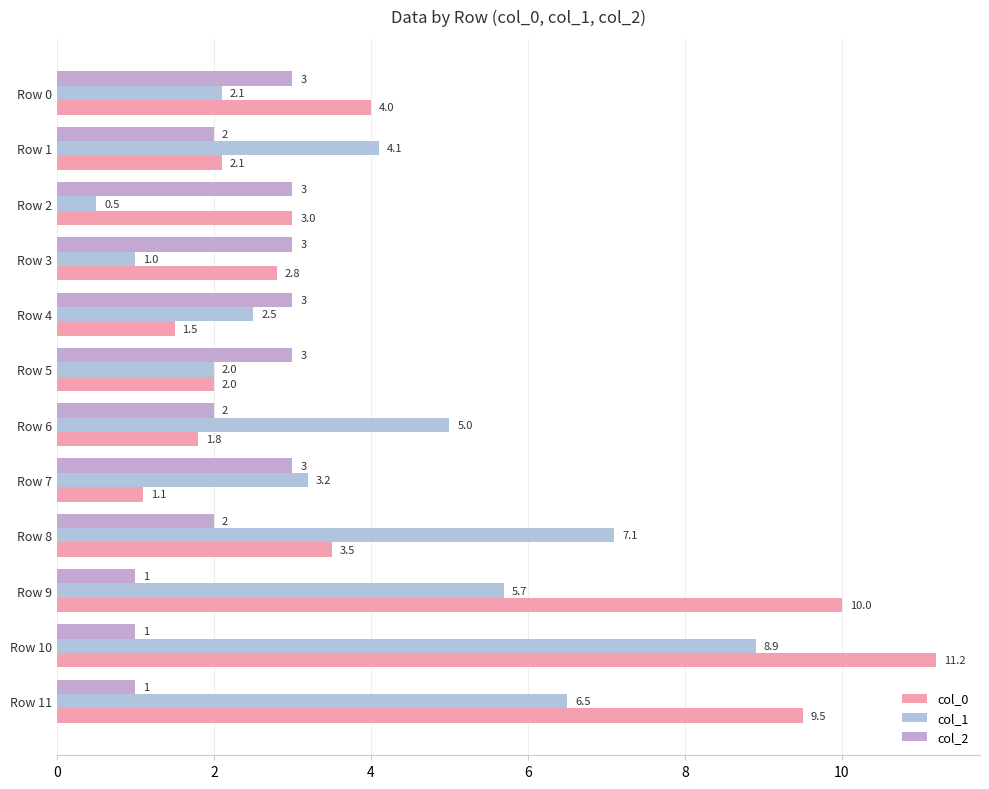

Which category has the highest value in the col_0 series?

Row 10